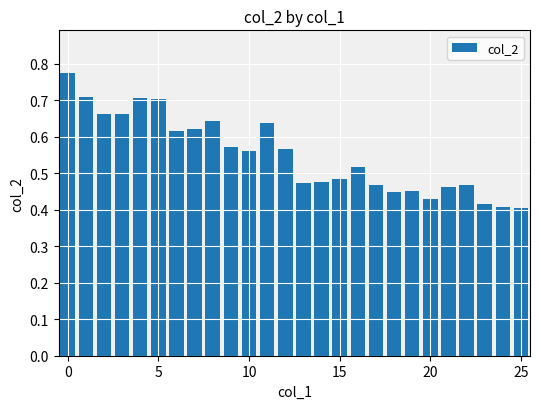

What is the sum of all values?

14.3